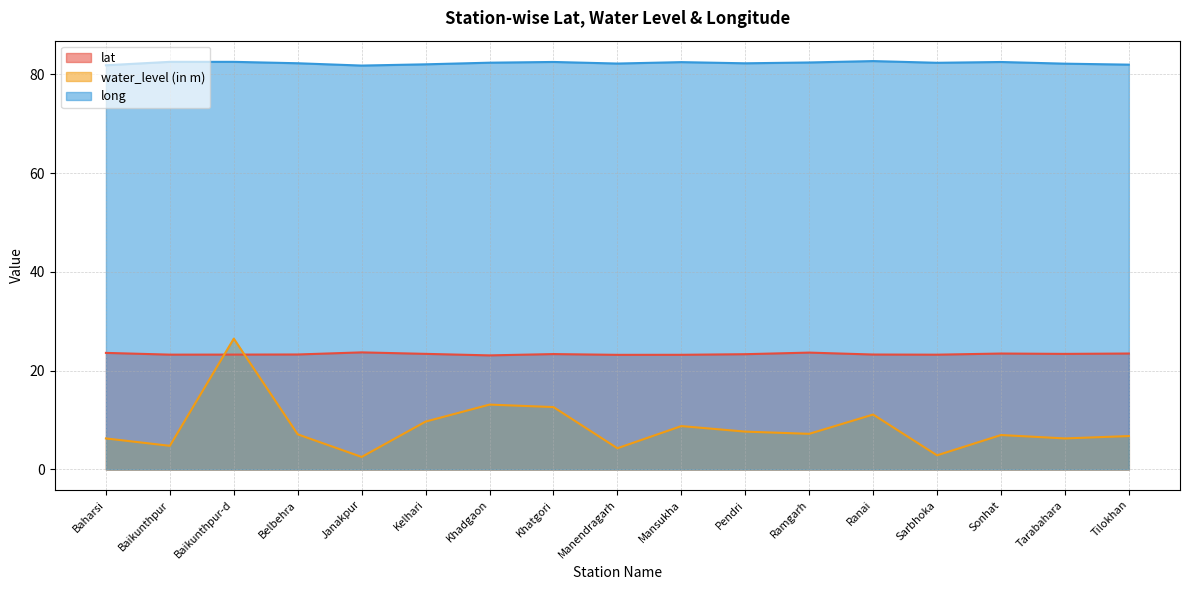

The water_level (in m) series shows 10.9 at Baharsi. True or false?

False